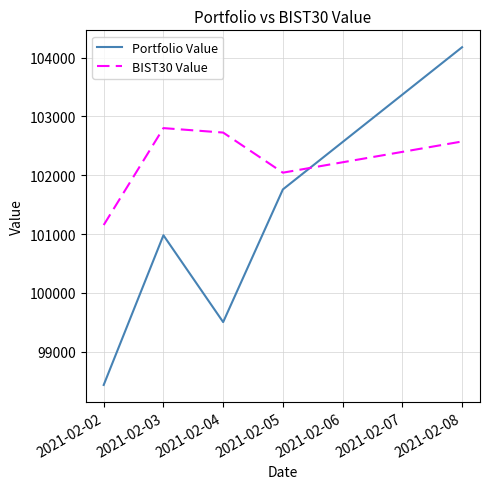

List the series in order of their peak value, highest first.

Portfolio Value, BIST30 Value